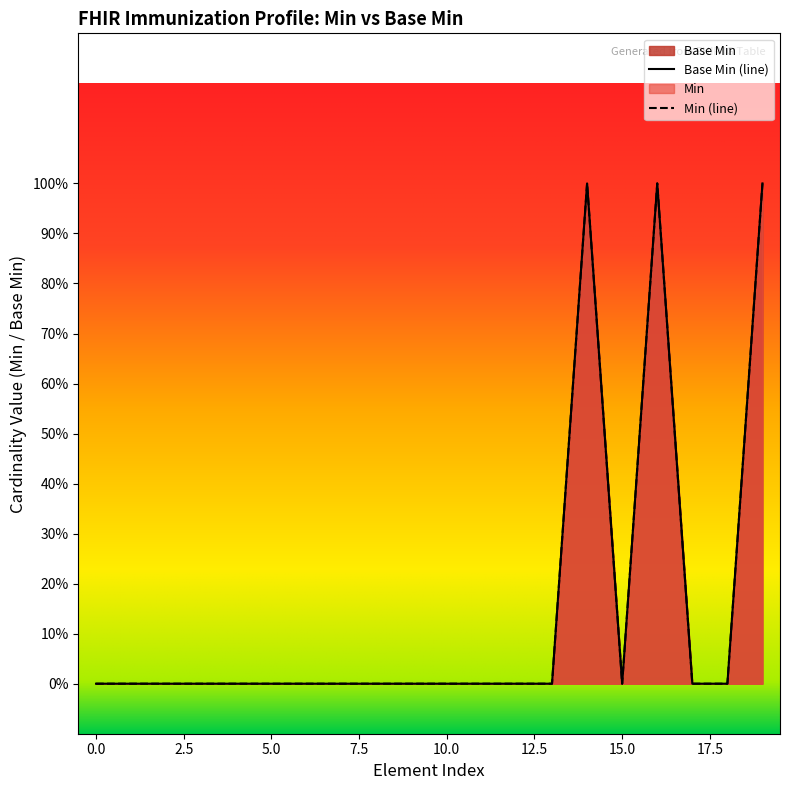

The chart shows a value of 0 at 0. True or false?

True